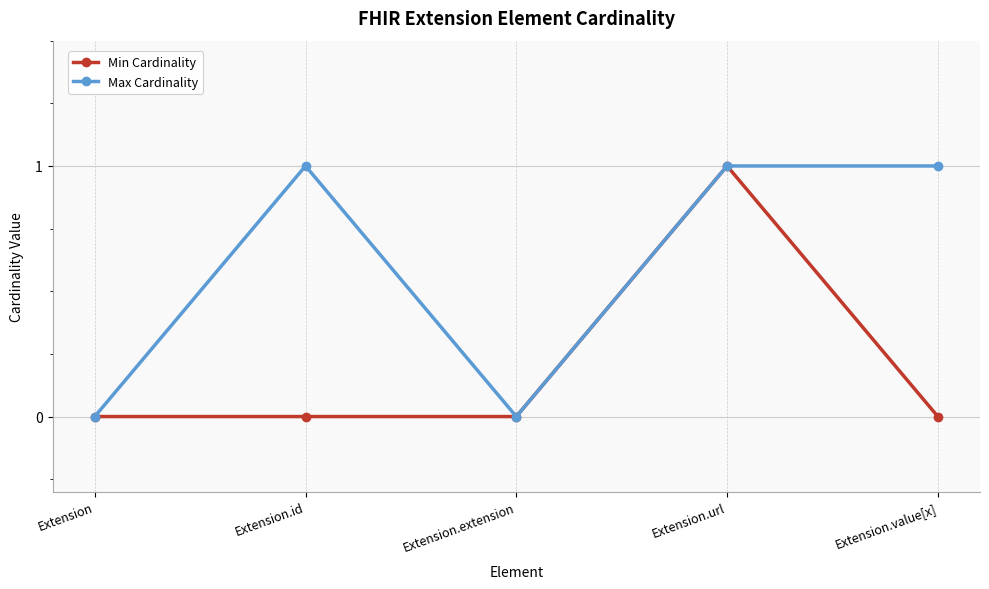

Which series has the largest total across all categories?

Max Cardinality